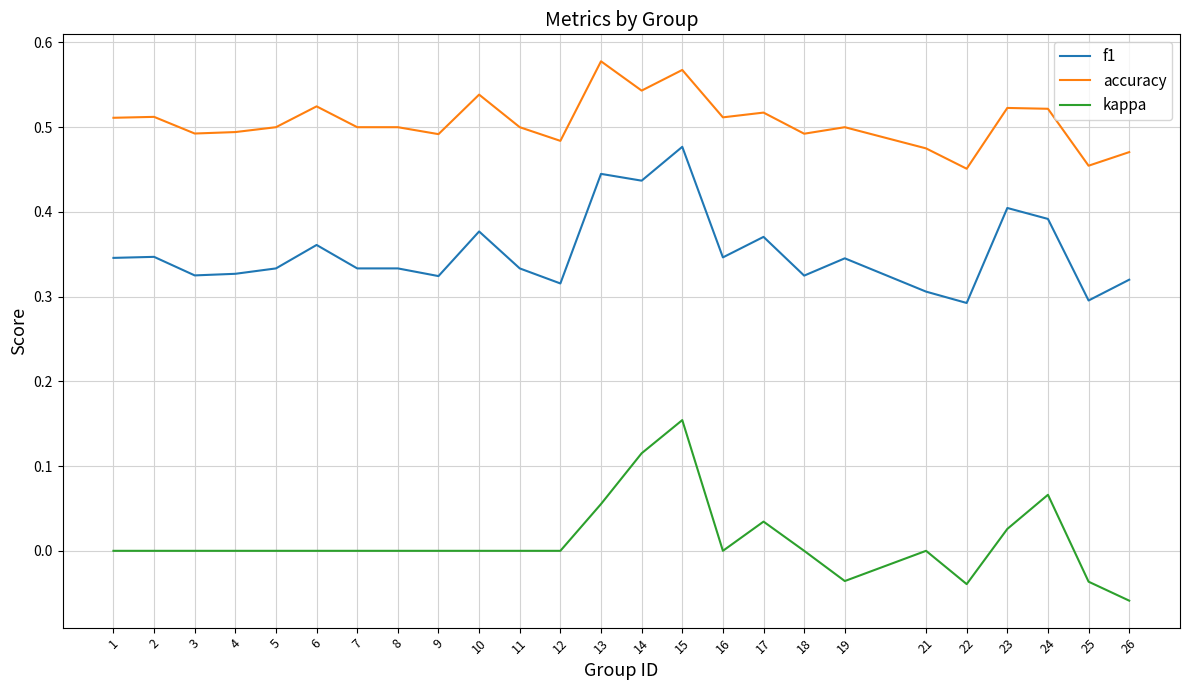

What are all the series names shown in the legend?

f1, accuracy, kappa